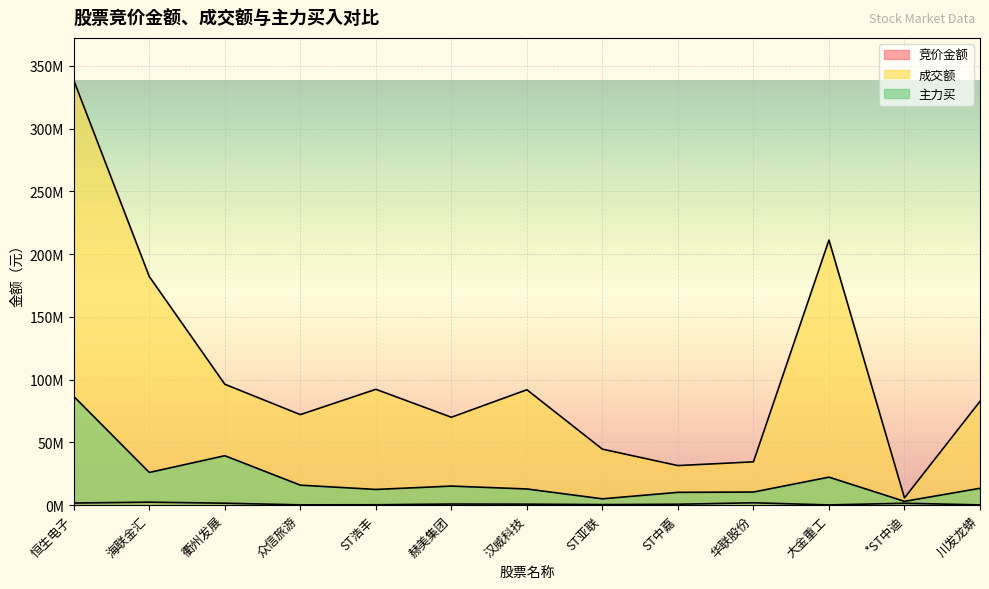

At how many categories does at least one series exceed 249592836?

1